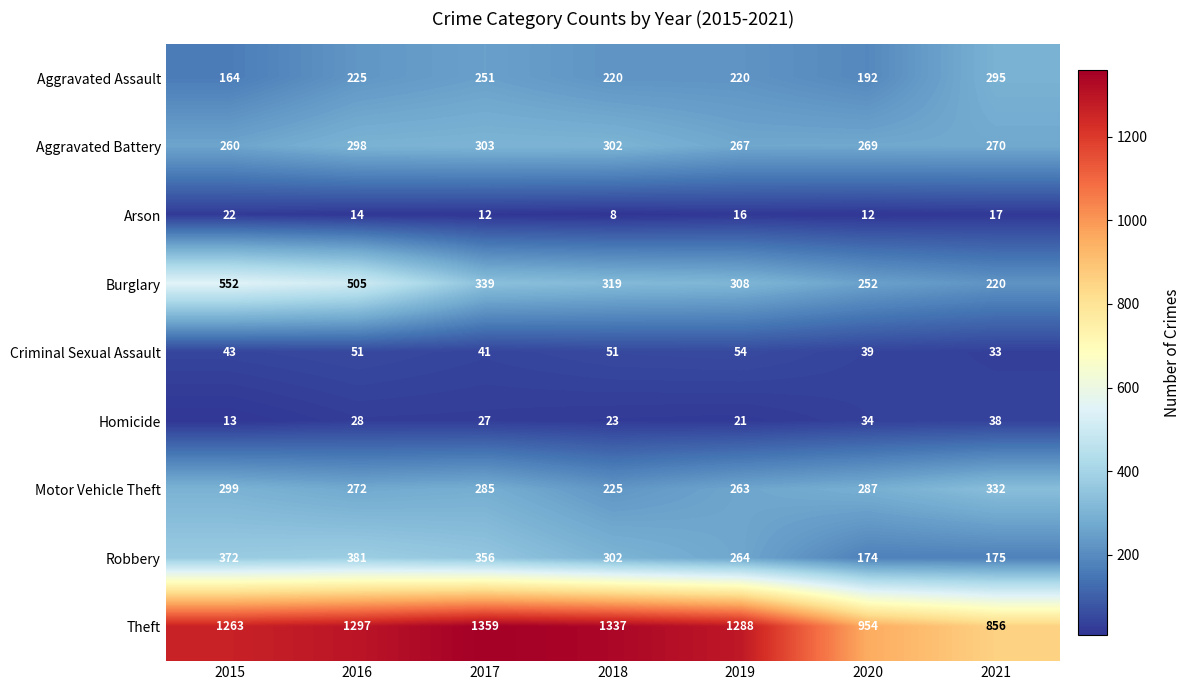

Which series changed the most between 2015 and 2021?

Theft